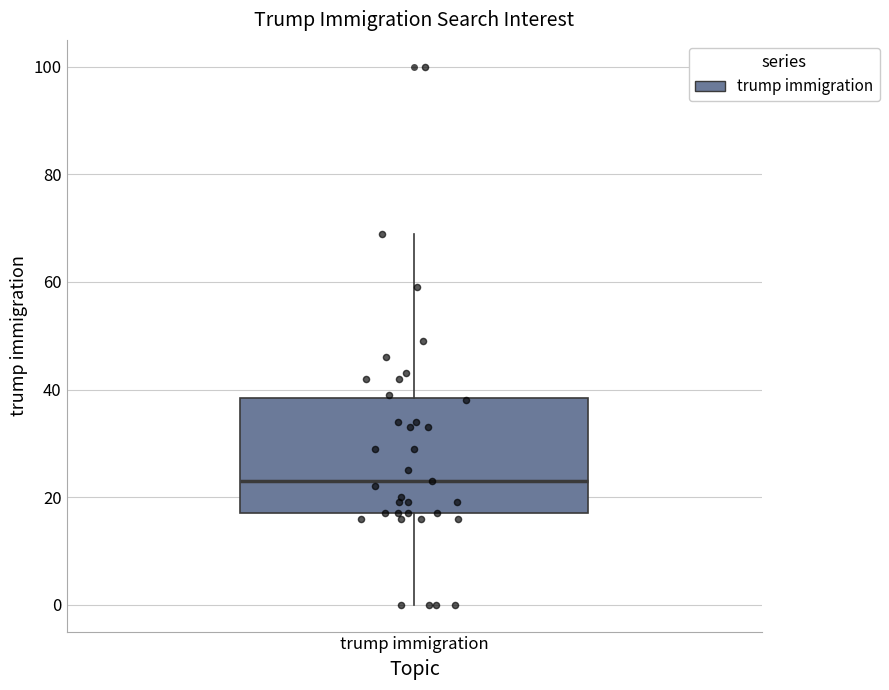

Read this box plot against the y-axis: the position of the median line, the range covered by the box, and the ends of both whiskers. The values are not printed on the chart, so give them approximately, as read against the axis.

median 24, box 18 to 38, whiskers 0 to 70